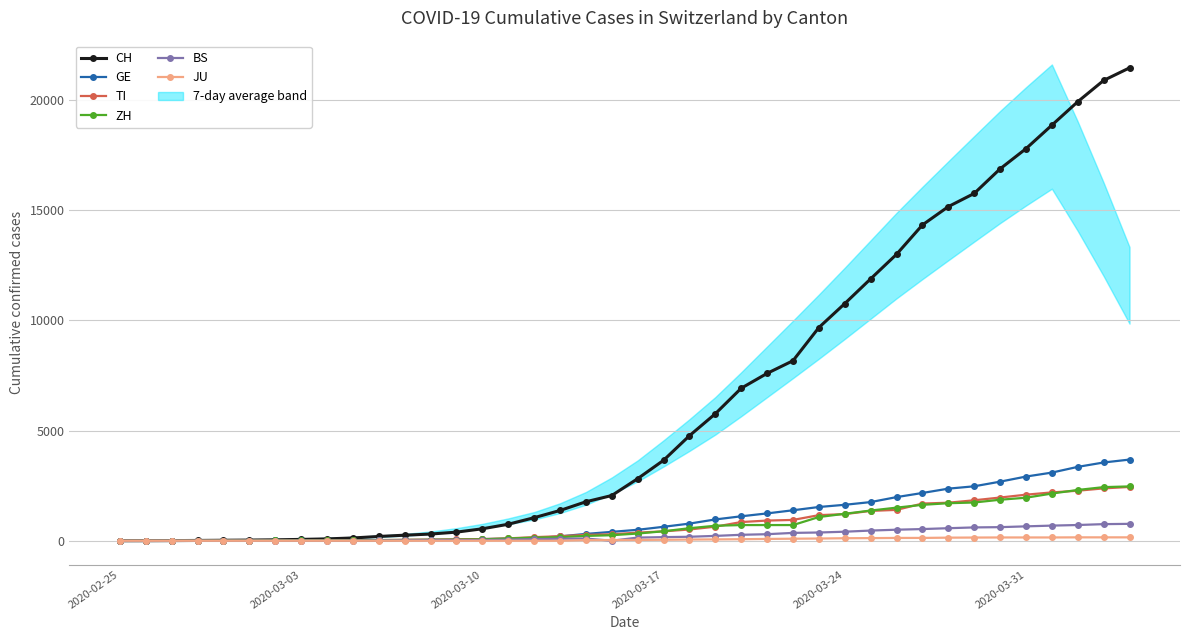

What are all the series names shown in the legend?

CH, GE, TI, ZH, BS, JU